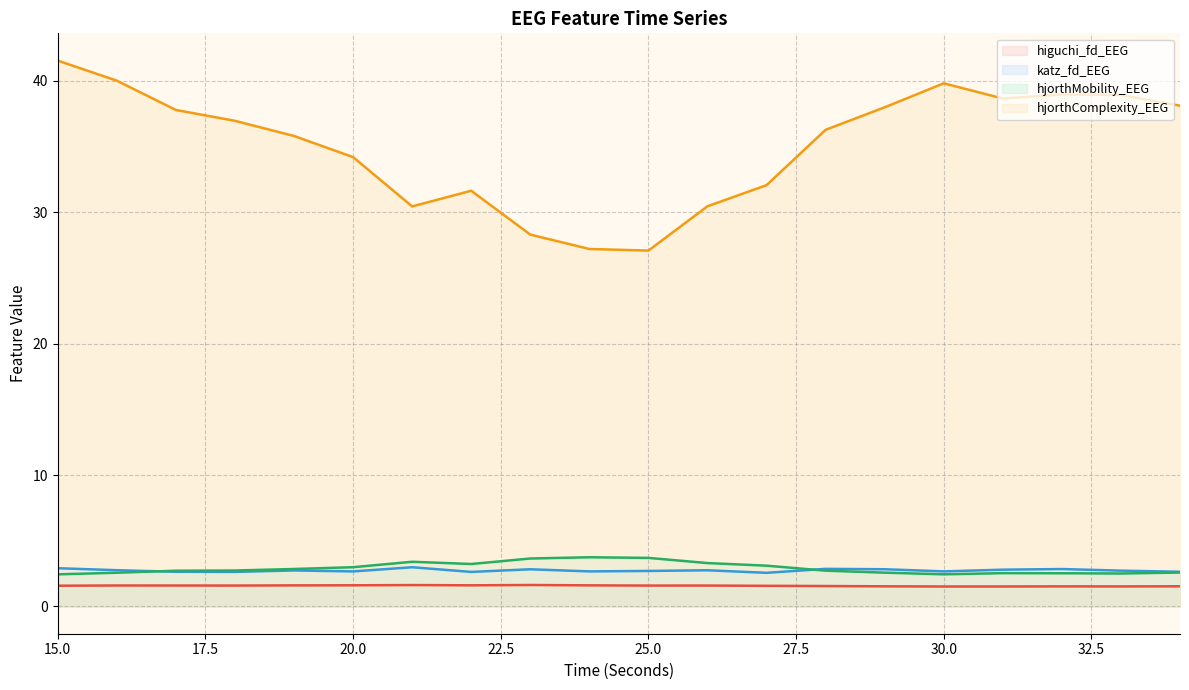

Is the value of katz_fd_EEG at 20 greater than the value of hjorthMobility_EEG at 24?

No